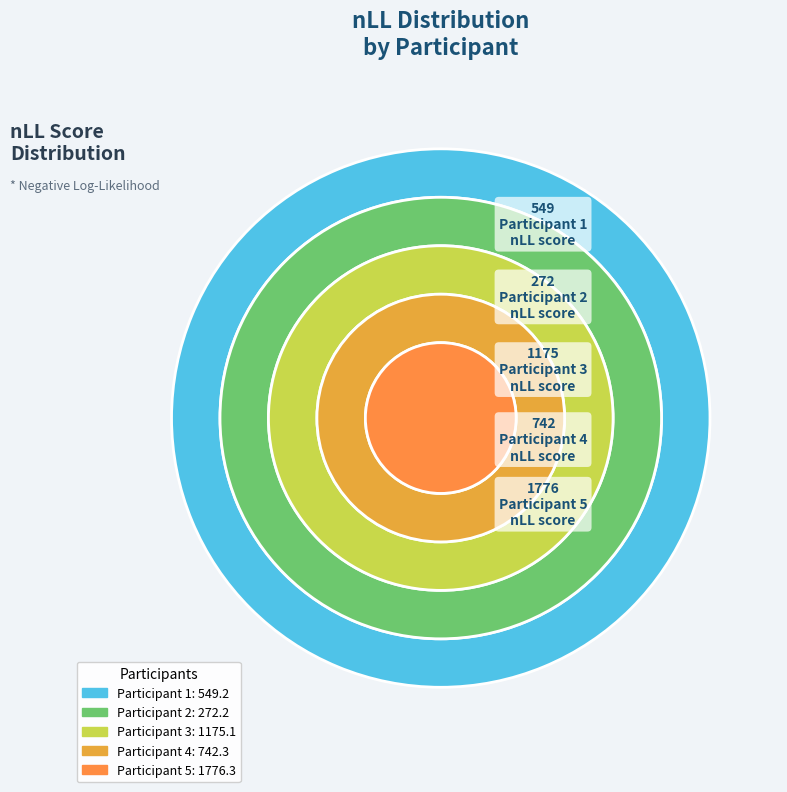

The 2 slice represents 20% of the pie. True or false?

False